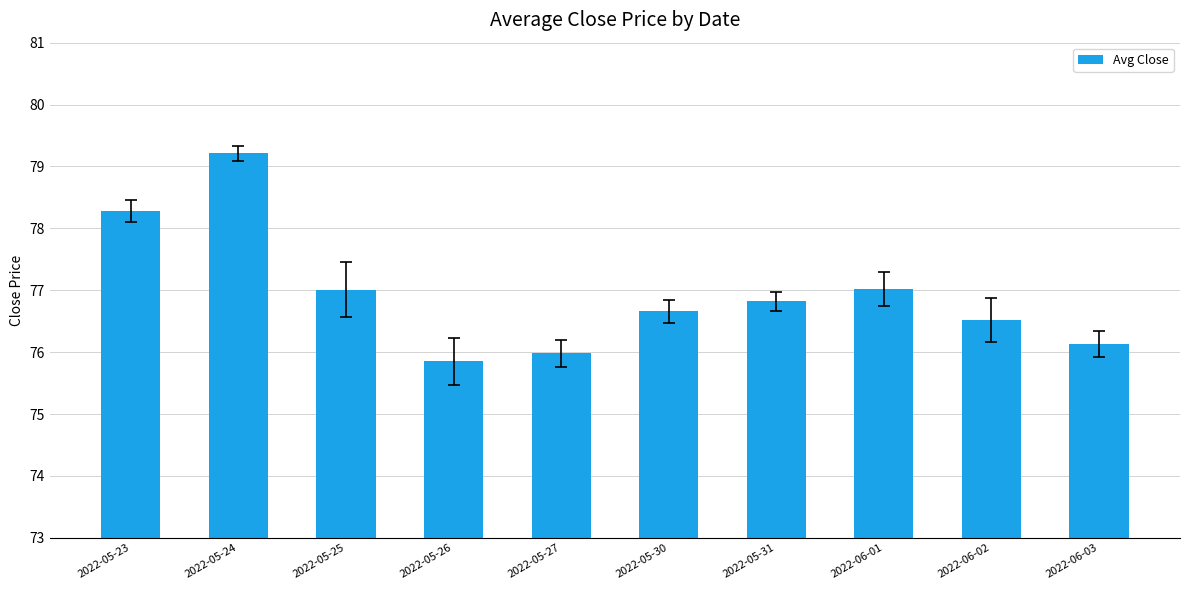

What is the label of the 4th bar from the left?

2022-05-26